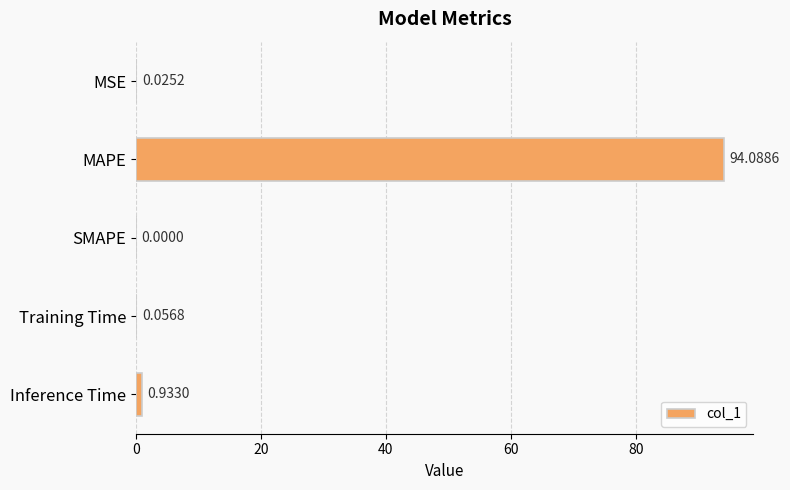

Which label corresponds to the largest value in the chart?

MAPE